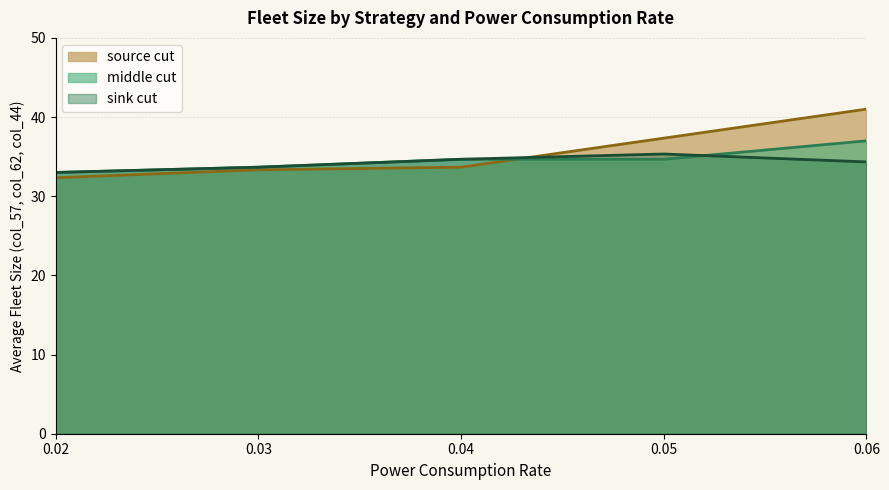

What is the total value across all series at 0.03?

100.7